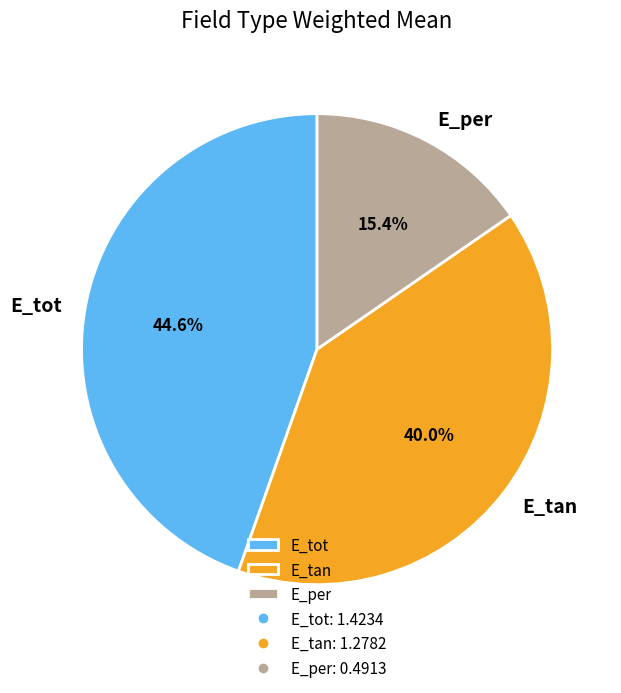

Which category has the smallest portion of the pie?

E_per